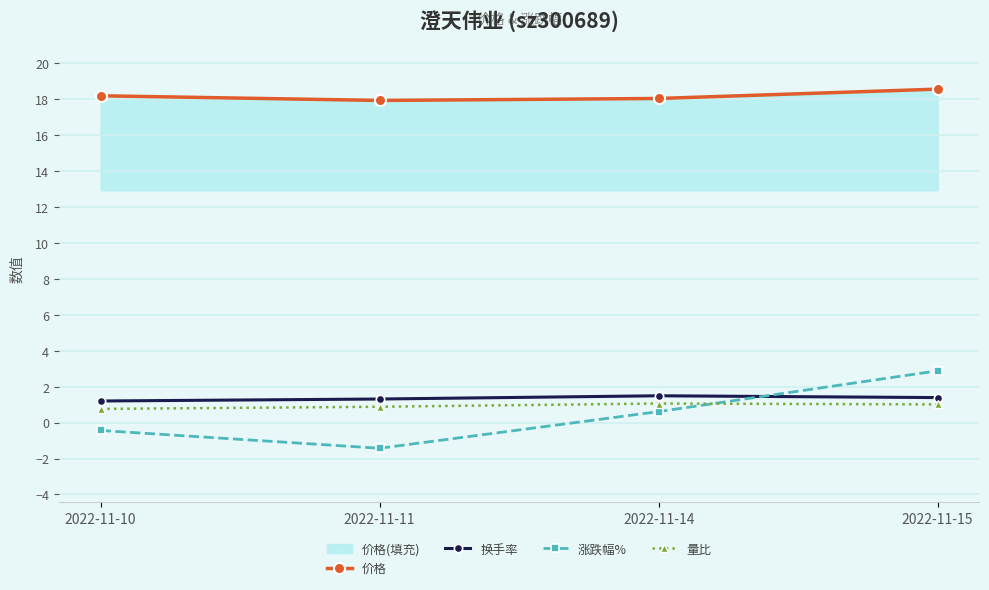

How many negative values does the 涨跌幅% series have?

2